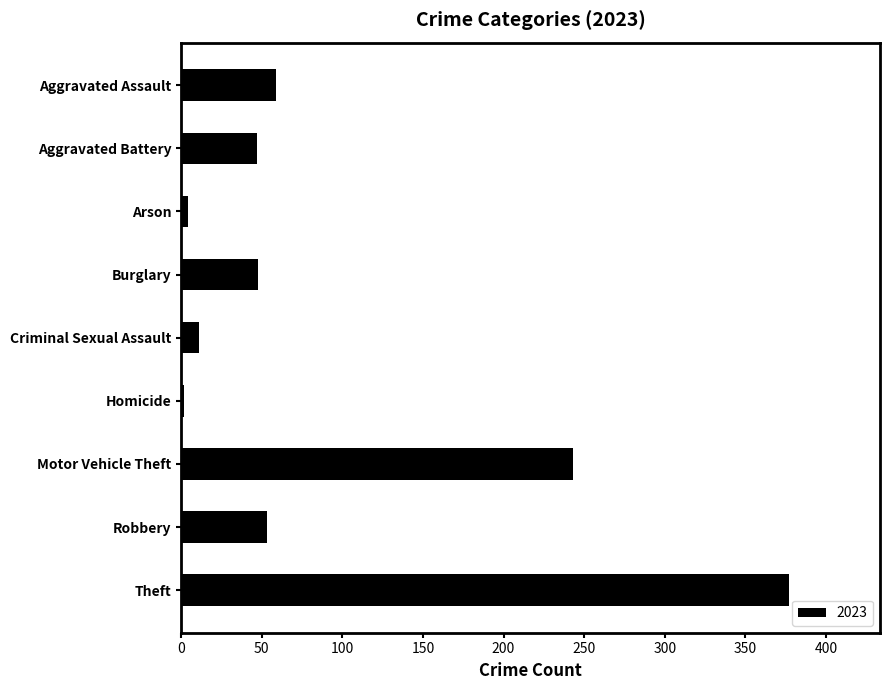

What is the maximum value shown in the chart?

377